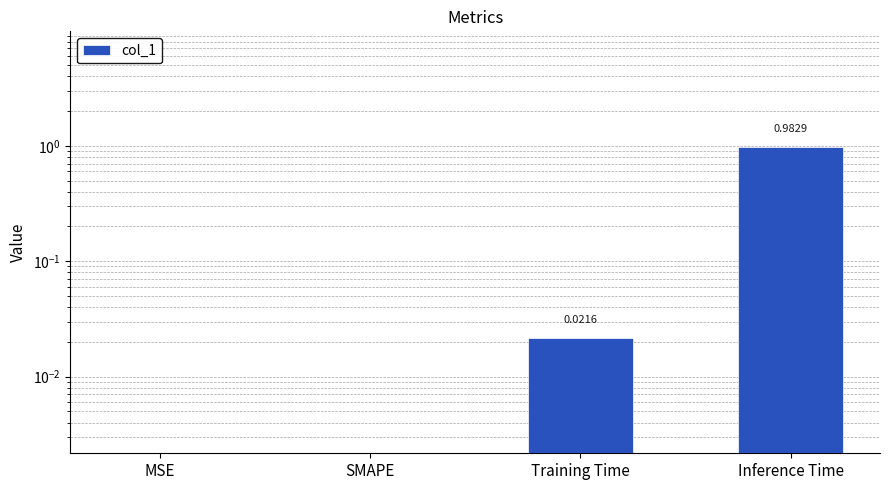

What is the label of the 2nd bar from the right?

Training Time